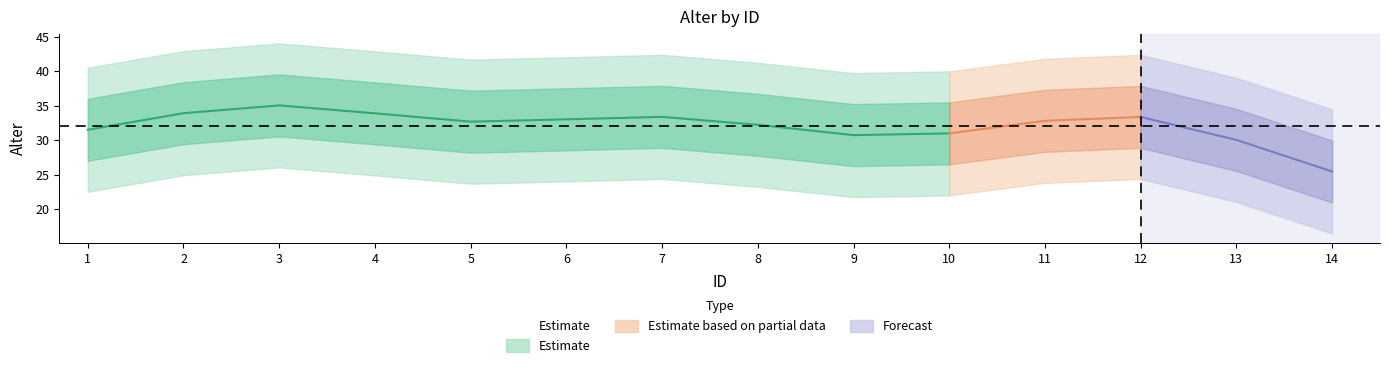

Count the number of categories in the chart.

14